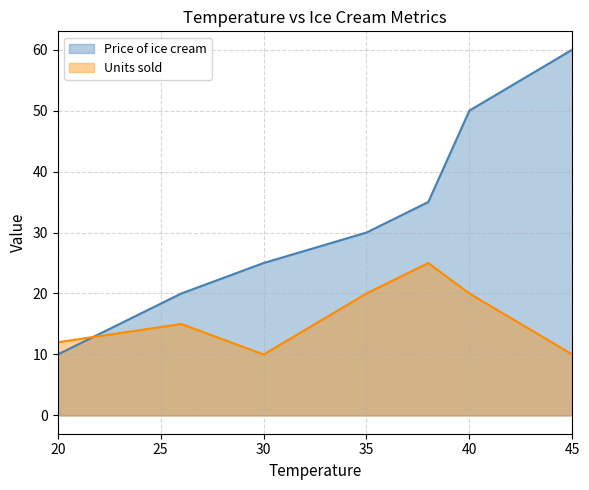

Reading left to right, list all the values displayed in this chart.

Price of ice cream: 10	20	25	30	35	50	60
Units sold: 12	15	10	20	25	20	10